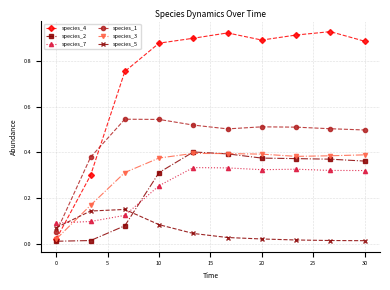

Which series has the largest range (max minus min)?

species_4